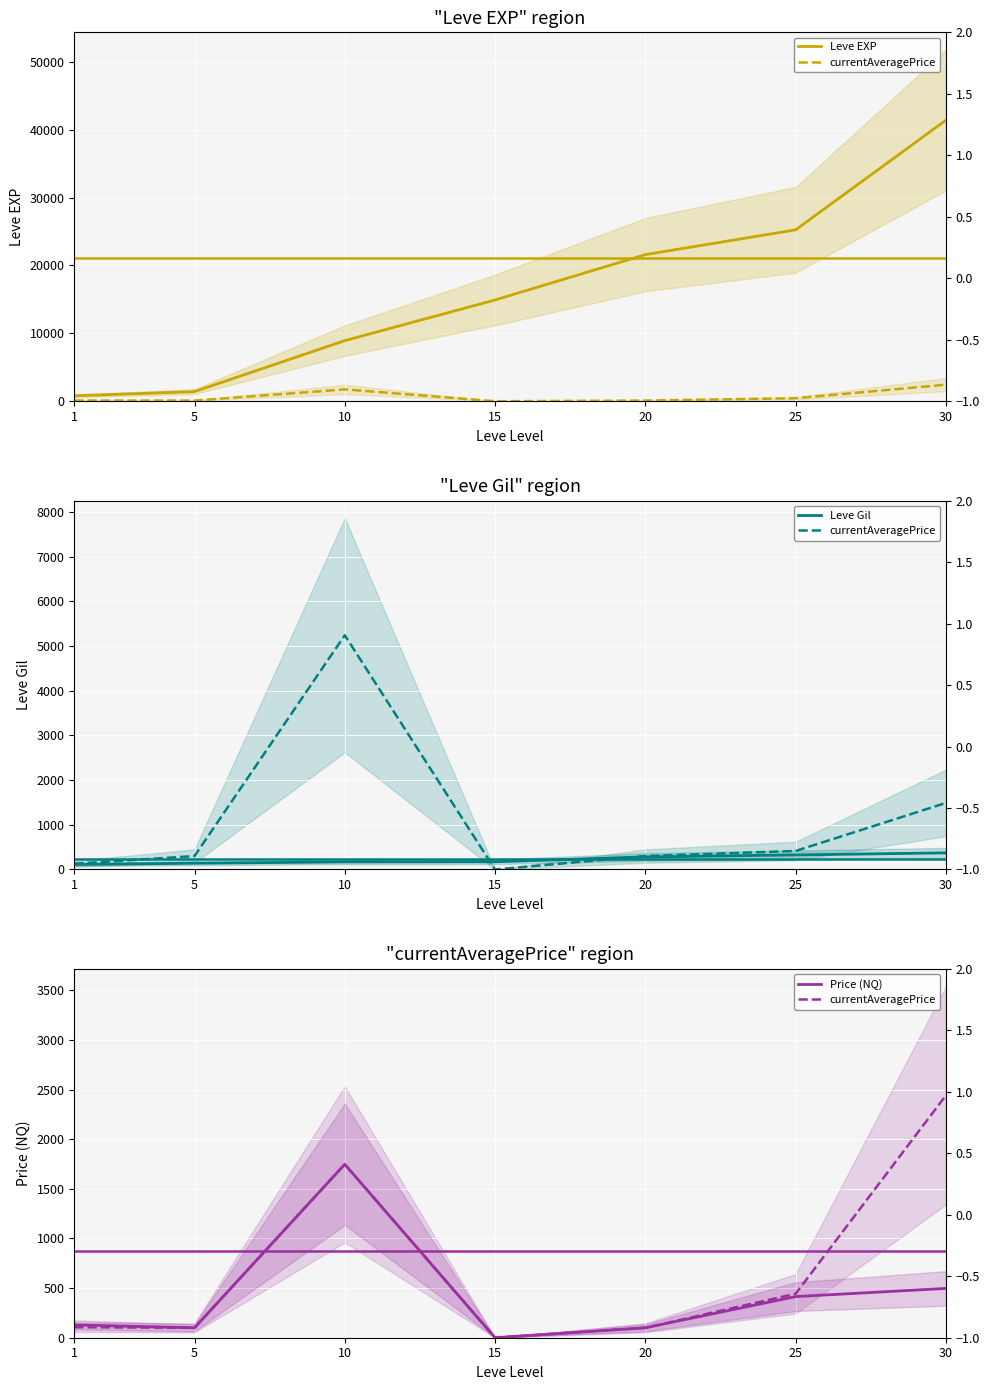

Reading left to right, transcribe all the data shown in this chart.

Leve EXP: 1=800.0	5=1420.0	10=8930.0	15=14920.0	20=21600.0	25=25250.0	30=41410.0
currentAveragePrice: 1=106.2	5=100.0	10=1747.9	15=0.0	20=100.0	25=443.0	30=2441.9
Leve Gil: 1=113.0	5=140.0	10=169.0	15=172.0	20=281.0	25=326.0	30=372.0
Price (NQ): 1=129.0	5=100.0	10=1747.9	15=0.0	20=100.0	25=414.5	30=496.7